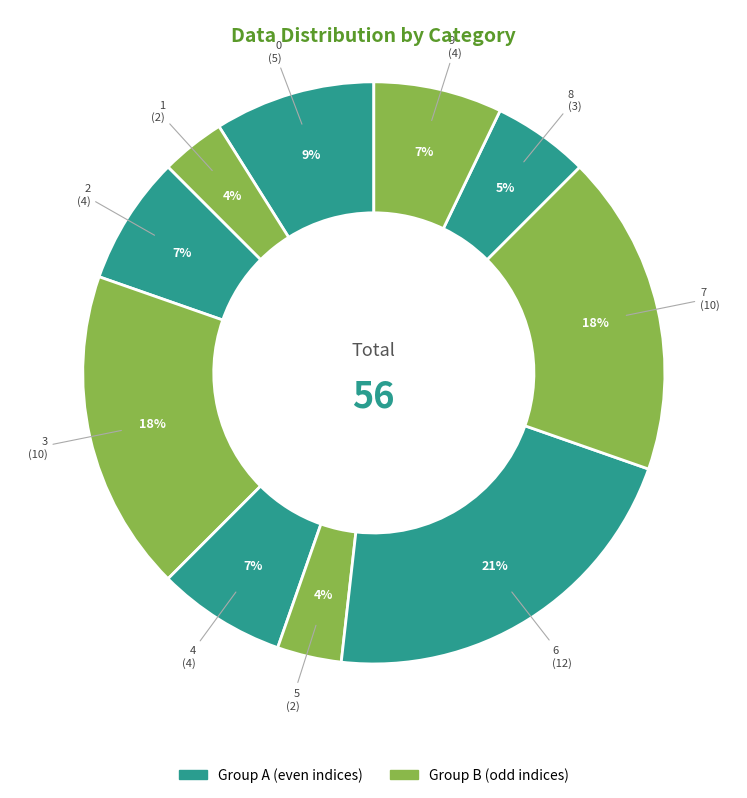

What is the ratio of the value at 6 to the value at 9?

3.0